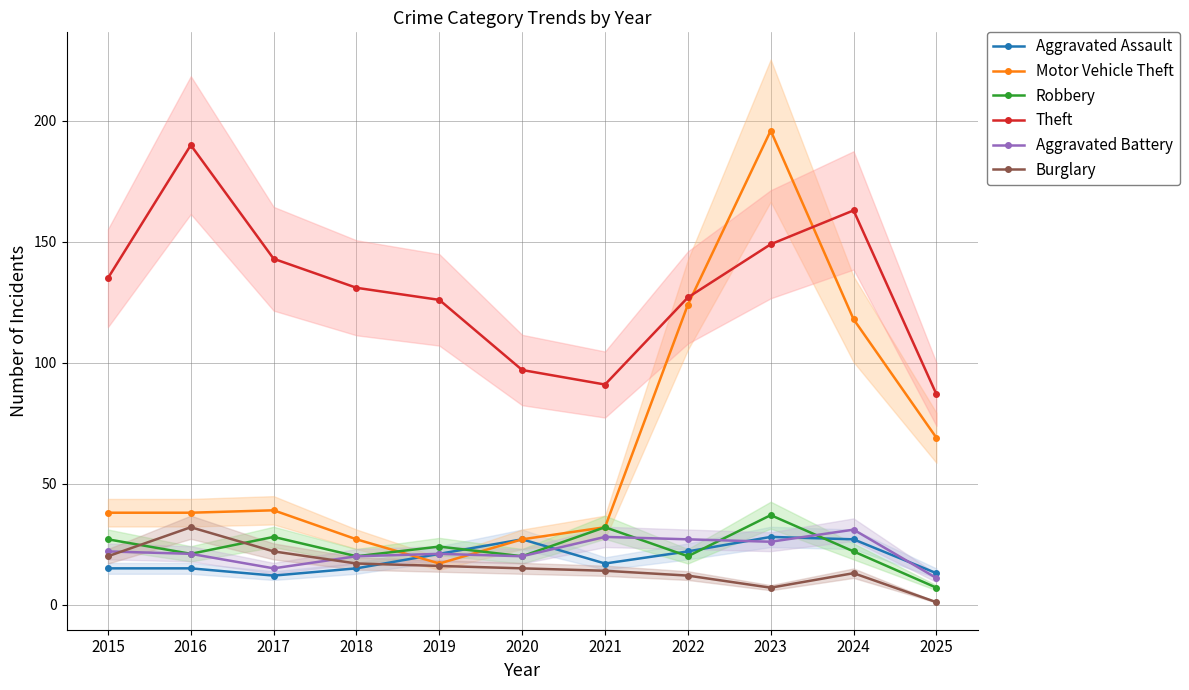

At which label does Theft reach its minimum?

2025